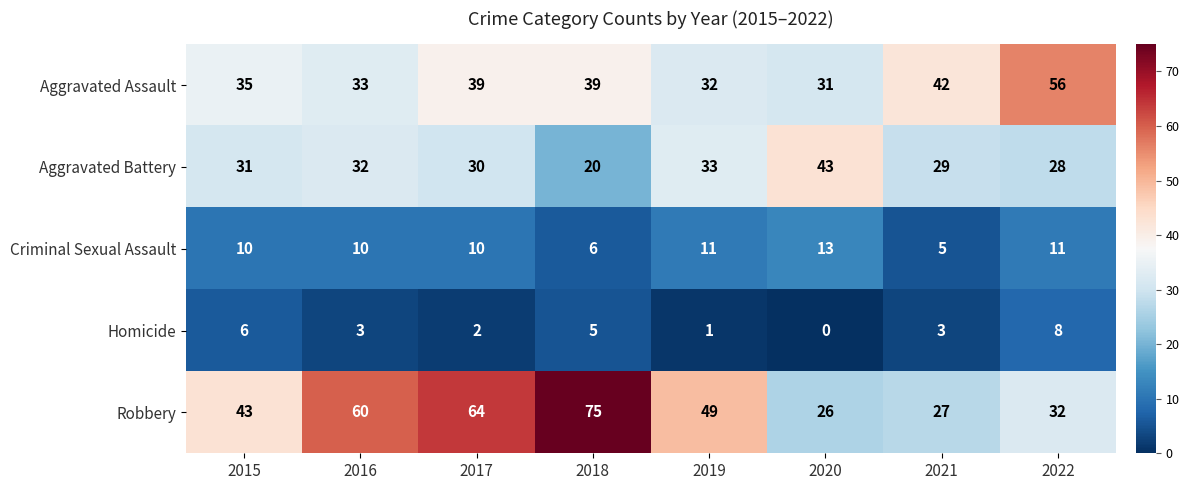

What is the total value across all series at 2021?

106